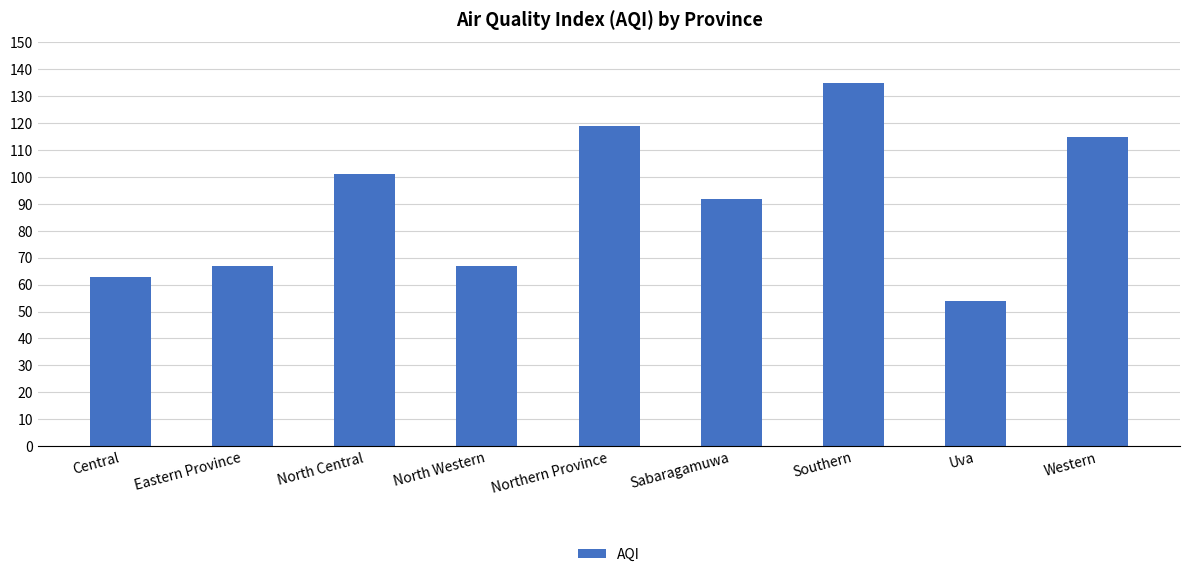

The value at Central is 41. True or false?

False